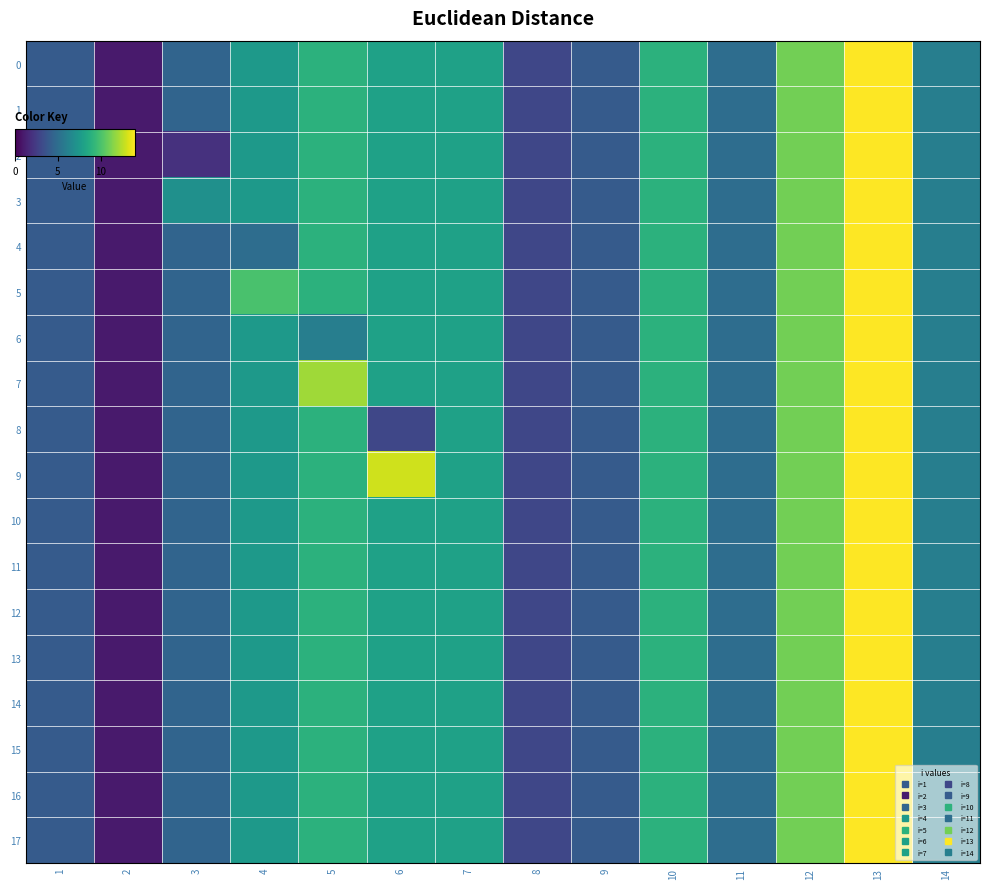

Reading left to right, what are all the values shown in this chart?

0: 1=4.0	2=1.0	3=4.5	4=7.5	5=9.0	6=8.0	7=8.0	8=3.0	9=4.0	10=9.0	11=5.0	12=11.0	13=14.0	14=6.0
1: 1=4.0	2=1.0	3=4.5	4=7.5	5=9.0	6=8.0	7=8.0	8=3.0	9=4.0	10=9.0	11=5.0	12=11.0	13=14.0	14=6.0
2: 1=4.0	2=1.0	3=2.0	4=7.5	5=9.0	6=8.0	7=8.0	8=3.0	9=4.0	10=9.0	11=5.0	12=11.0	13=14.0	14=6.0
3: 1=4.0	2=1.0	3=7.0	4=7.5	5=9.0	6=8.0	7=8.0	8=3.0	9=4.0	10=9.0	11=5.0	12=11.0	13=14.0	14=6.0
4: 1=4.0	2=1.0	3=4.5	4=5.0	5=9.0	6=8.0	7=8.0	8=3.0	9=4.0	10=9.0	11=5.0	12=11.0	13=14.0	14=6.0
5: 1=4.0	2=1.0	3=4.5	4=10.0	5=9.0	6=8.0	7=8.0	8=3.0	9=4.0	10=9.0	11=5.0	12=11.0	13=14.0	14=6.0
6: 1=4.0	2=1.0	3=4.5	4=7.5	5=6.0	6=8.0	7=8.0	8=3.0	9=4.0	10=9.0	11=5.0	12=11.0	13=14.0	14=6.0
7: 1=4.0	2=1.0	3=4.5	4=7.5	5=12.0	6=8.0	7=8.0	8=3.0	9=4.0	10=9.0	11=5.0	12=11.0	13=14.0	14=6.0
8: 1=4.0	2=1.0	3=4.5	4=7.5	5=9.0	6=3.0	7=8.0	8=3.0	9=4.0	10=9.0	11=5.0	12=11.0	13=14.0	14=6.0
9: 1=4.0	2=1.0	3=4.5	4=7.5	5=9.0	6=13.0	7=8.0	8=3.0	9=4.0	10=9.0	11=5.0	12=11.0	13=14.0	14=6.0
10: 1=4.0	2=1.0	3=4.5	4=7.5	5=9.0	6=8.0	7=8.0	8=3.0	9=4.0	10=9.0	11=5.0	12=11.0	13=14.0	14=6.0
11: 1=4.0	2=1.0	3=4.5	4=7.5	5=9.0	6=8.0	7=8.0	8=3.0	9=4.0	10=9.0	11=5.0	12=11.0	13=14.0	14=6.0
12: 1=4.0	2=1.0	3=4.5	4=7.5	5=9.0	6=8.0	7=8.0	8=3.0	9=4.0	10=9.0	11=5.0	12=11.0	13=14.0	14=6.0
13: 1=4.0	2=1.0	3=4.5	4=7.5	5=9.0	6=8.0	7=8.0	8=3.0	9=4.0	10=9.0	11=5.0	12=11.0	13=14.0	14=6.0
14: 1=4.0	2=1.0	3=4.5	4=7.5	5=9.0	6=8.0	7=8.0	8=3.0	9=4.0	10=9.0	11=5.0	12=11.0	13=14.0	14=6.0
15: 1=4.0	2=1.0	3=4.5	4=7.5	5=9.0	6=8.0	7=8.0	8=3.0	9=4.0	10=9.0	11=5.0	12=11.0	13=14.0	14=6.0
16: 1=4.0	2=1.0	3=4.5	4=7.5	5=9.0	6=8.0	7=8.0	8=3.0	9=4.0	10=9.0	11=5.0	12=11.0	13=14.0	14=6.0
17: 1=4.0	2=1.0	3=4.5	4=7.5	5=9.0	6=8.0	7=8.0	8=3.0	9=4.0	10=9.0	11=5.0	12=11.0	13=14.0	14=6.0